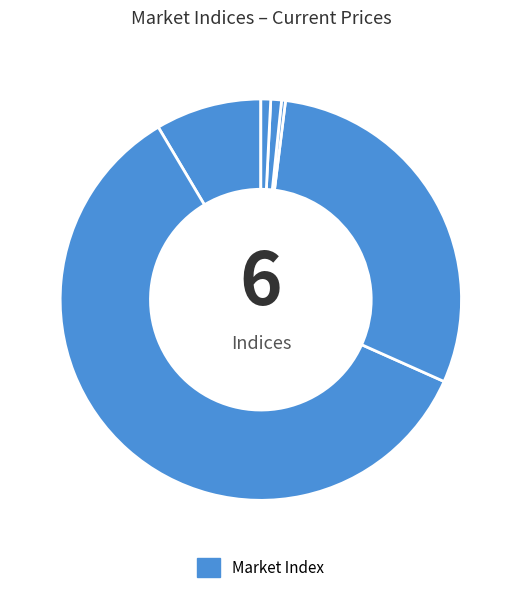

Rank the categories by value from highest to lowest.

Dow Jones, NASDAQ Composite, S&P 500, SPY ETF, Nasdaq 100 (QQQ), Russell 2000 (IWM)